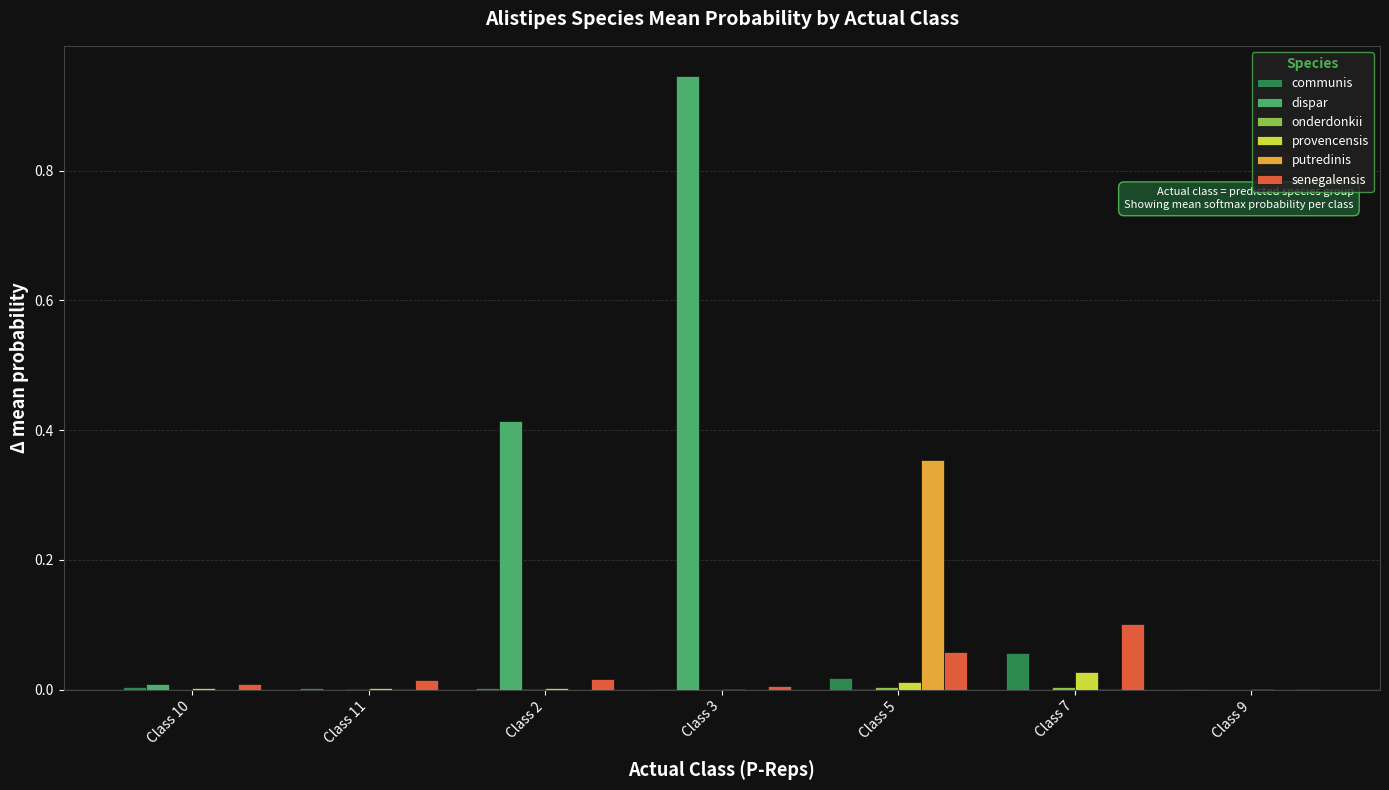

At which label does communis reach its peak?

Class 7